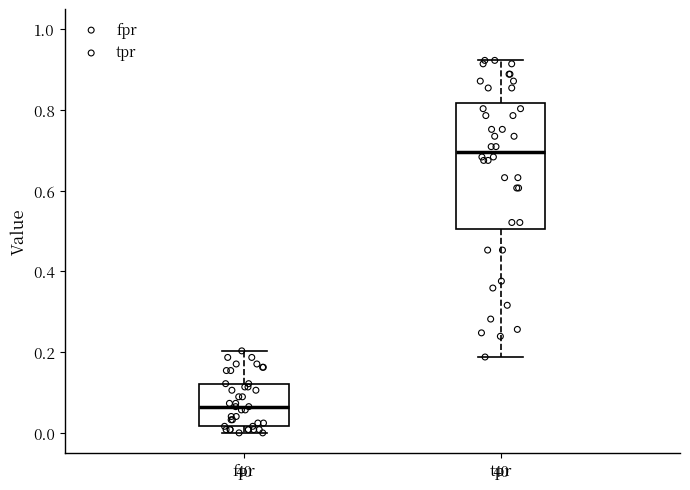

Reading left to right, transcribe this box plot: for each box, give where its median line is, the range the box spans, and where its two whiskers end, as read against the y-axis. The values are not printed on the chart, so give them approximately, as read against the axis.

fpr: median 0.06, box 0.02 to 0.12, whiskers 0.00 to 0.20
tpr: median 0.70, box 0.50 to 0.82, whiskers 0.18 to 0.92